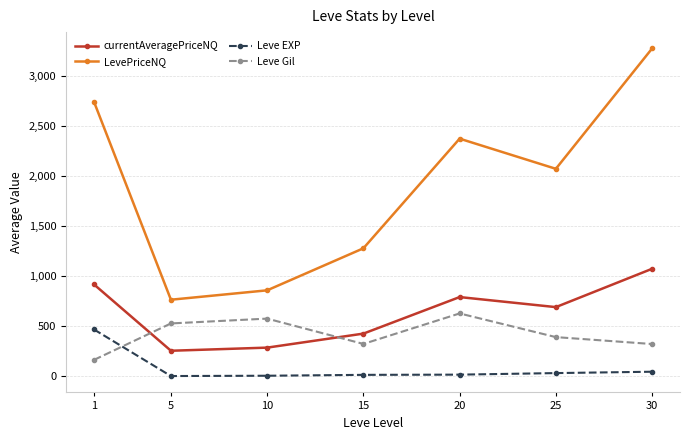

What is the difference between the LevePriceNQ values at 1 and 30?

531.7